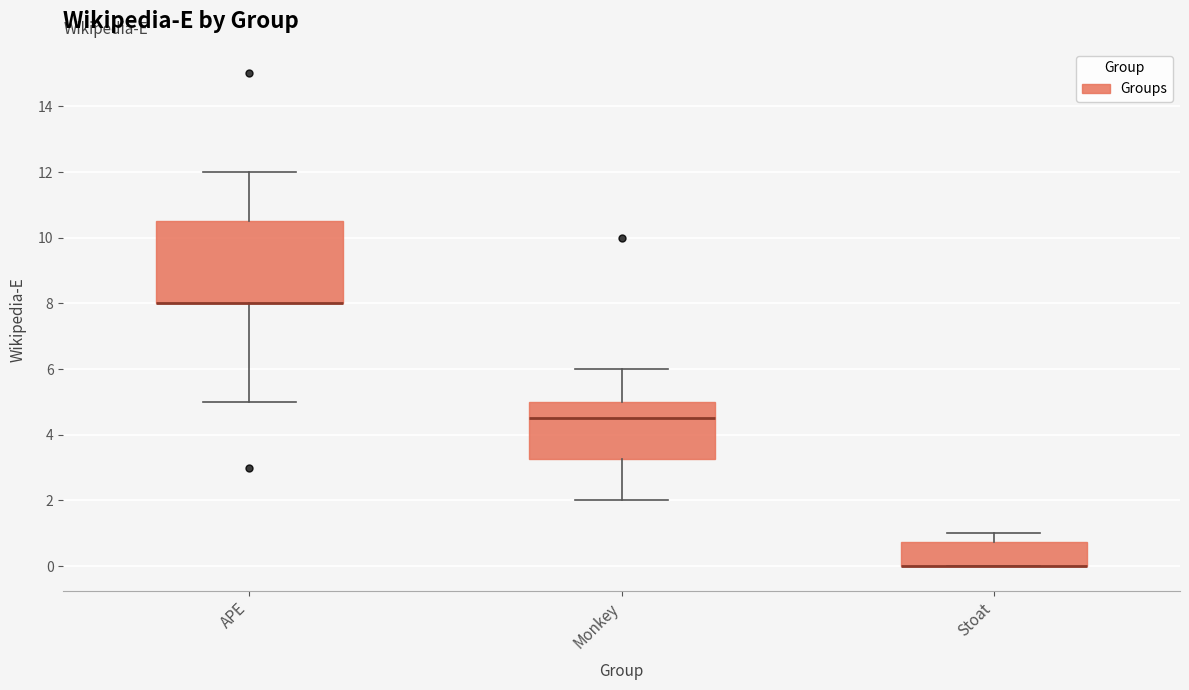

Reading left to right, read every box against the y-axis: the position of its median line, the range the box covers, and the ends of its whiskers. The values are not printed on the chart, so give them approximately, as read against the axis.

APE: median 8.0 (drawn on the box's lower edge), box 8.0 to 10.6, whiskers 5.0 to 12.0
Monkey: median 4.6, box 3.2 to 5.0, whiskers 2.0 to 6.0
Stoat: median 0.0 (drawn on the box's lower edge), box 0.0 to 0.8, whiskers 0.0 to 1.0